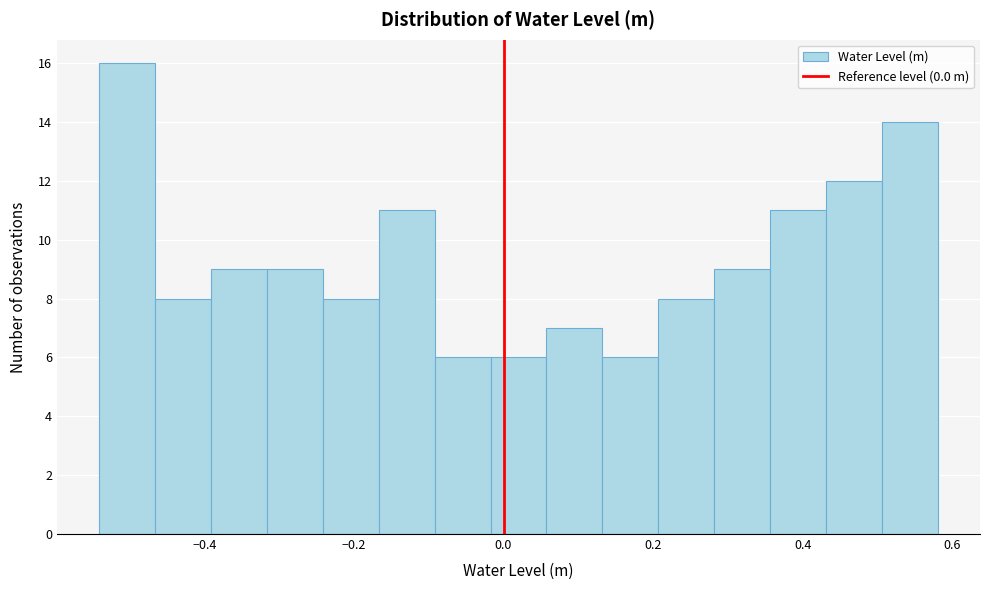

Around what value on the x-axis is the tallest bar? Give the approximate position of its centre, as read against the axis.

-0.50